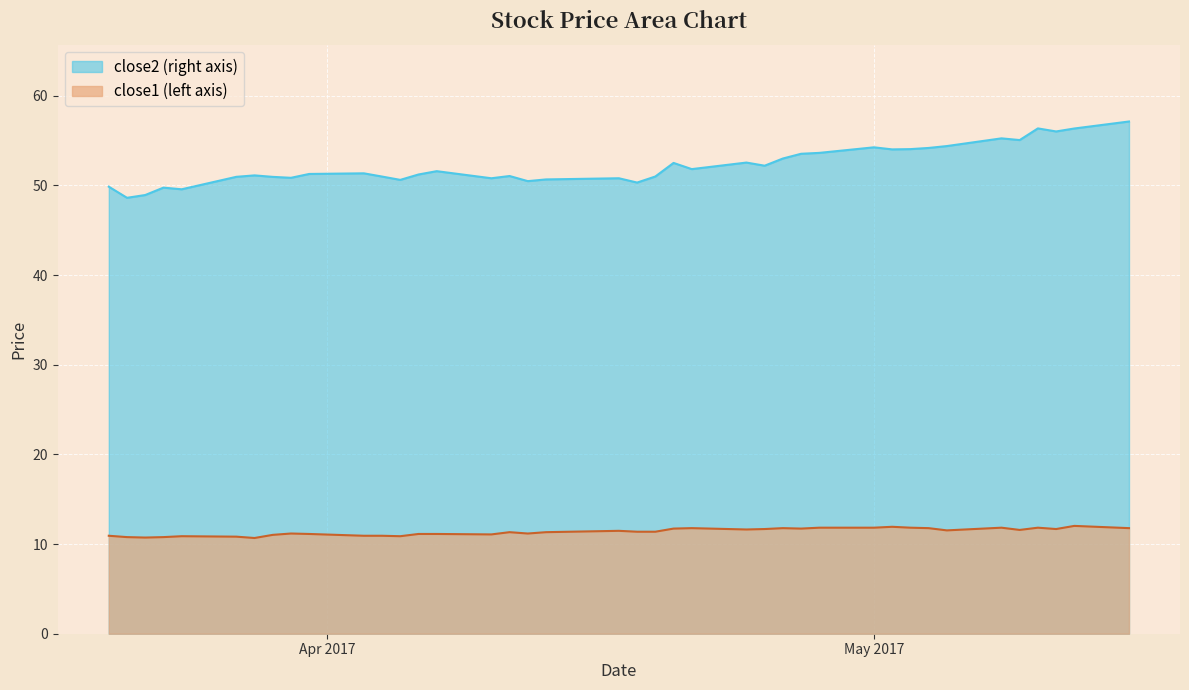

At which label is close1 closest to 11?

2017-03-29